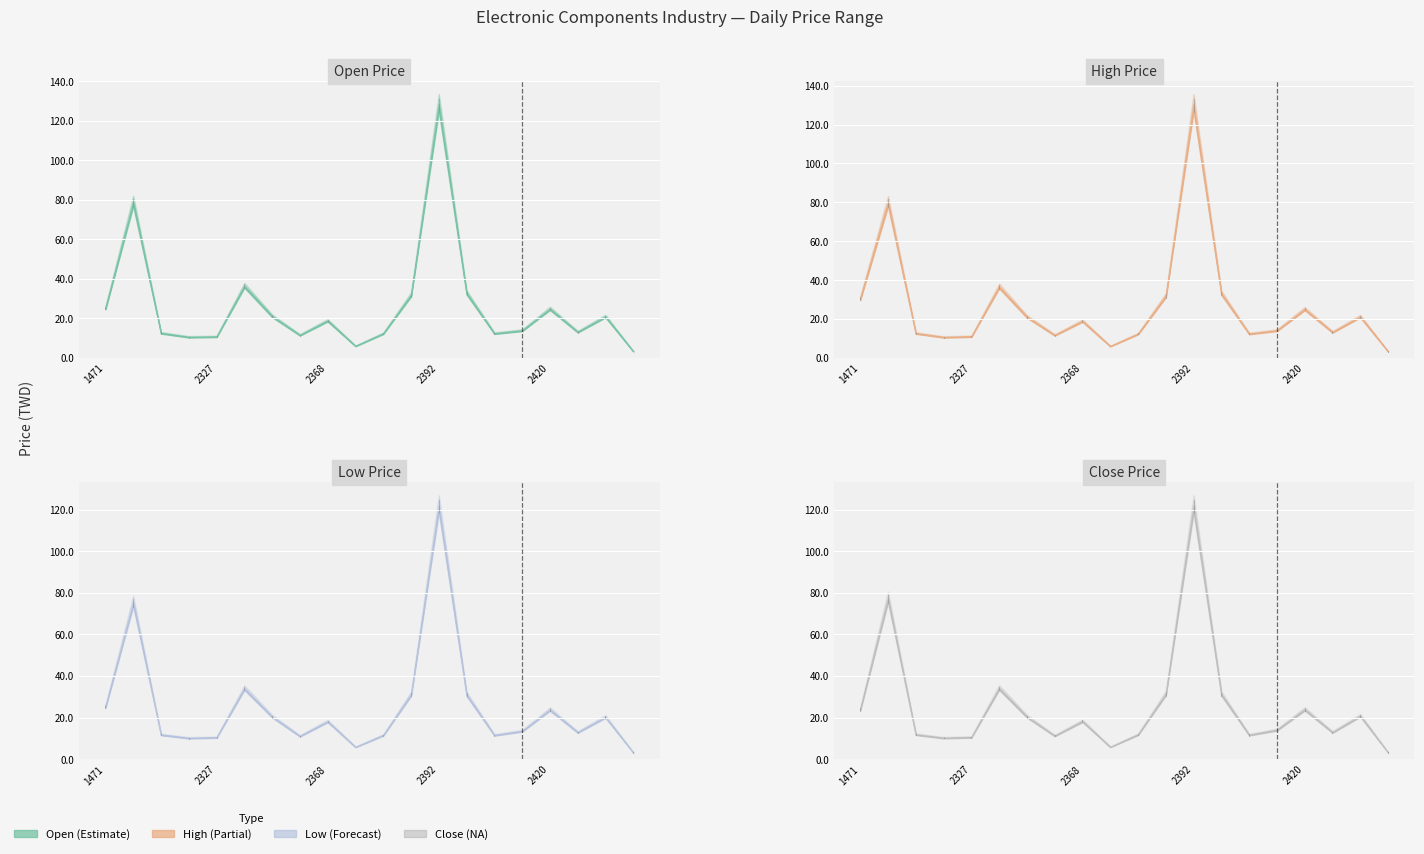

List the labels in order of Close value, smallest first.

2429, 2375, 2316, 2327, 2367, 2413, 2313, 2383, 2421, 2415, 2368, 2355, 2428, 2420, 1471, 2402, 2385, 2328, 2308, 2392